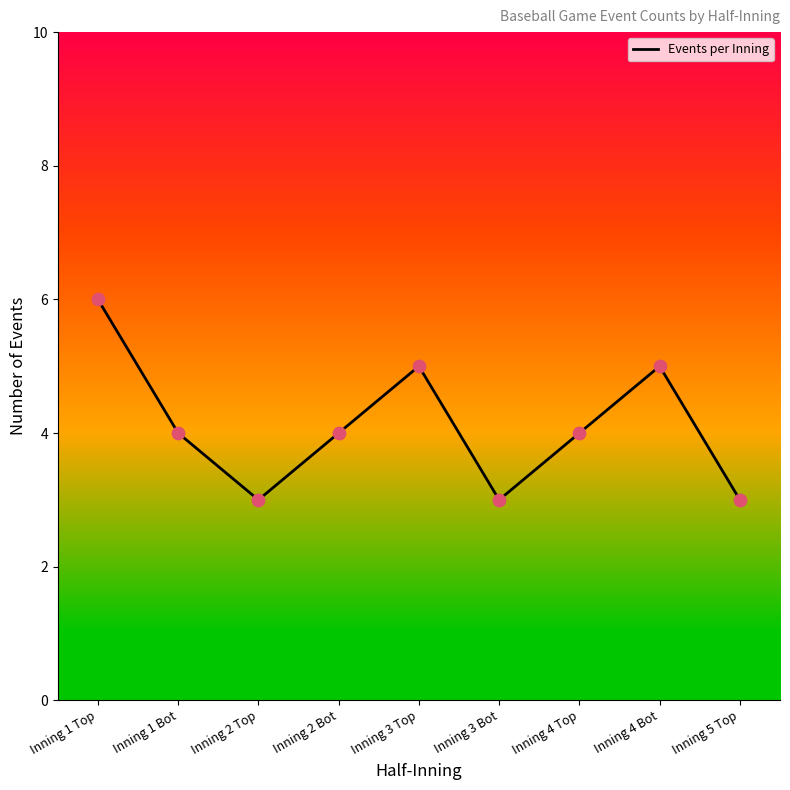

Which has a higher value, Inning 5 Top or Inning 4 Top?

Inning 4 Top